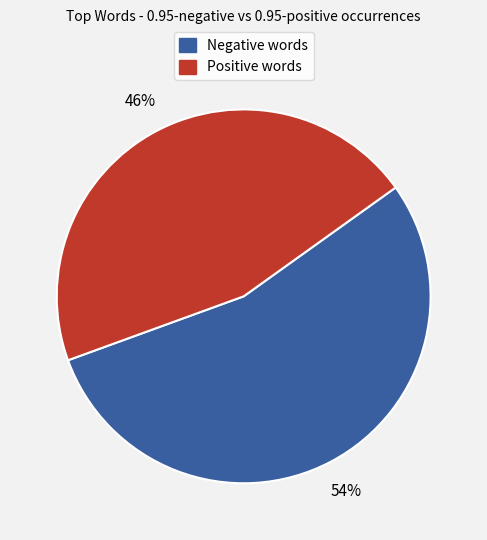

Is there any slice that represents more than half of the pie?

Yes